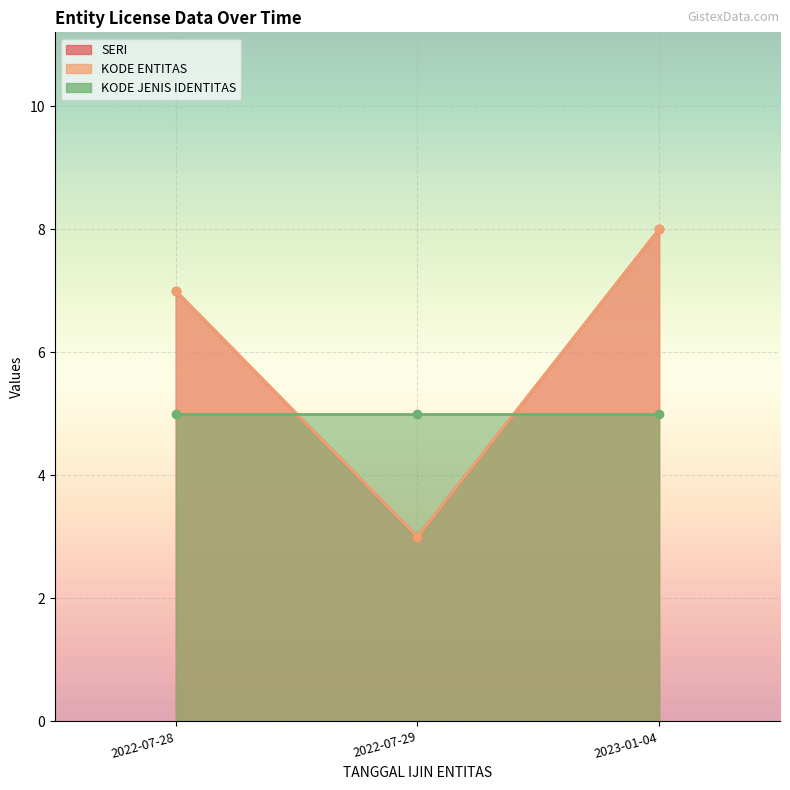

What is the average value of the KODE ENTITAS series?

6